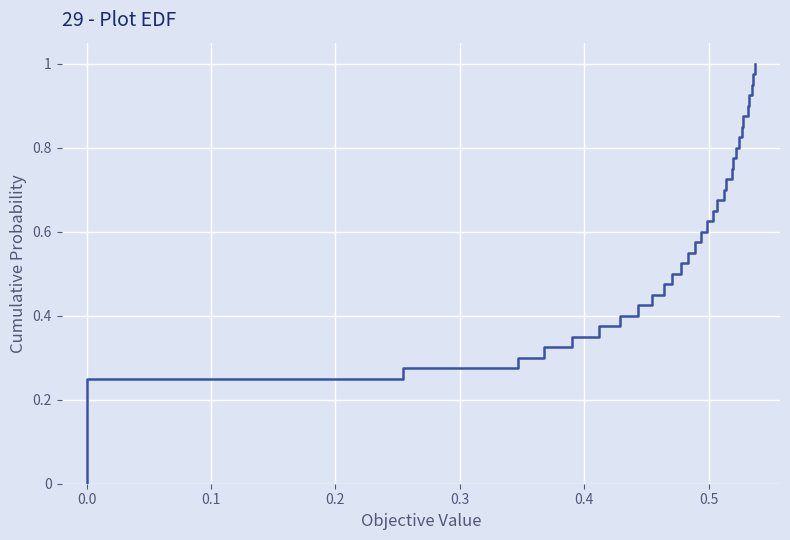

Reading left to right, extract all data points from this chart.

1=0.0	2=0.0	3=0.0	4=0.0	5=0.0	6=0.0	7=0.0	8=0.0	9=0.0	10=0.0	11=0.3	12=0.3	13=0.4	14=0.4	15=0.4	16=0.4	17=0.4	18=0.5	19=0.5	20=0.5	21=0.5	22=0.5	23=0.5	24=0.5	25=0.5	26=0.5	27=0.5	28=0.5	29=0.5	30=0.5	31=0.5	32=0.5	33=0.5	34=0.5	35=0.5	36=0.5	37=0.5	38=0.5	39=0.5	40=0.5